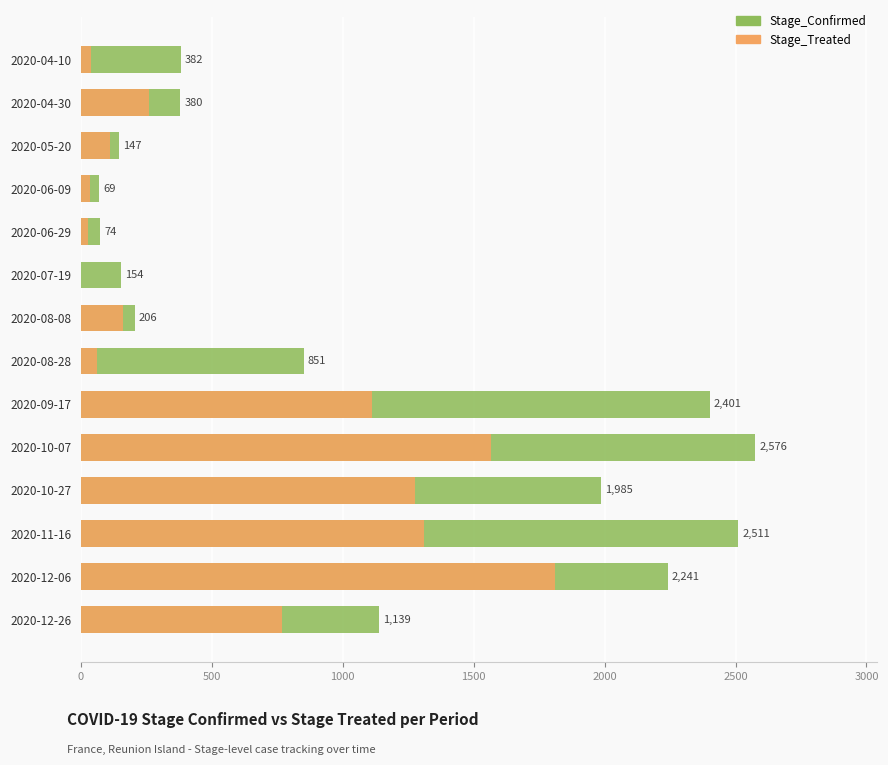

Reading left to right, list all the values displayed in this chart.

Stage_Confirmed: 382	380	147	69	74	154	206	851	2401	2576	1985	2511	2241	1139
Stage_Treated: 40	260	112	36	26	1	161	62	1111	1567	1274	1309	1811	768